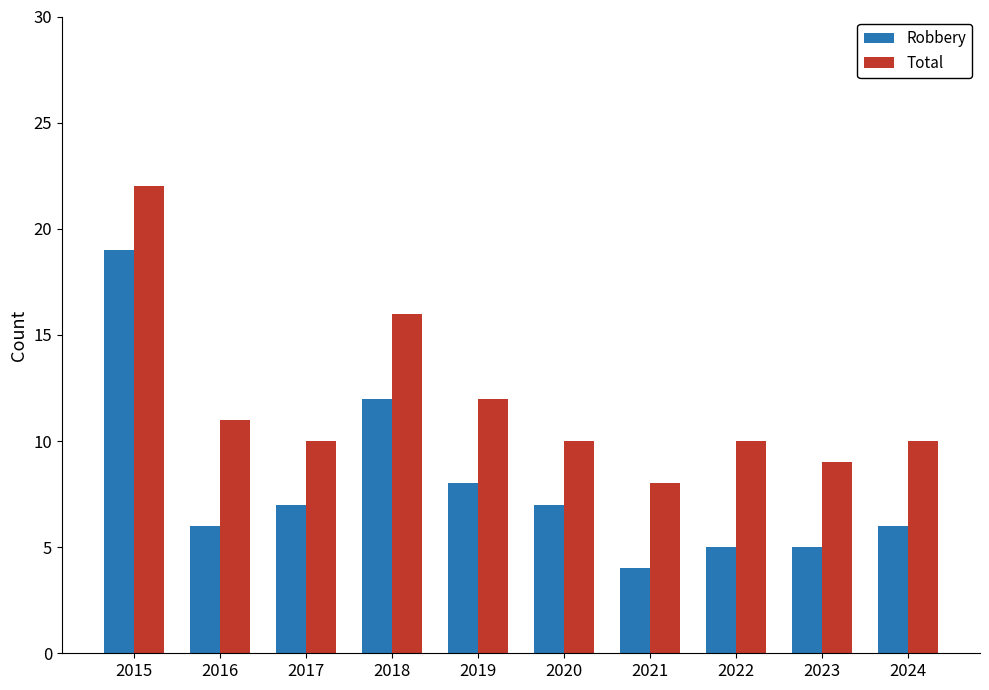

The Robbery series shows 5 at 2022. True or false?

True